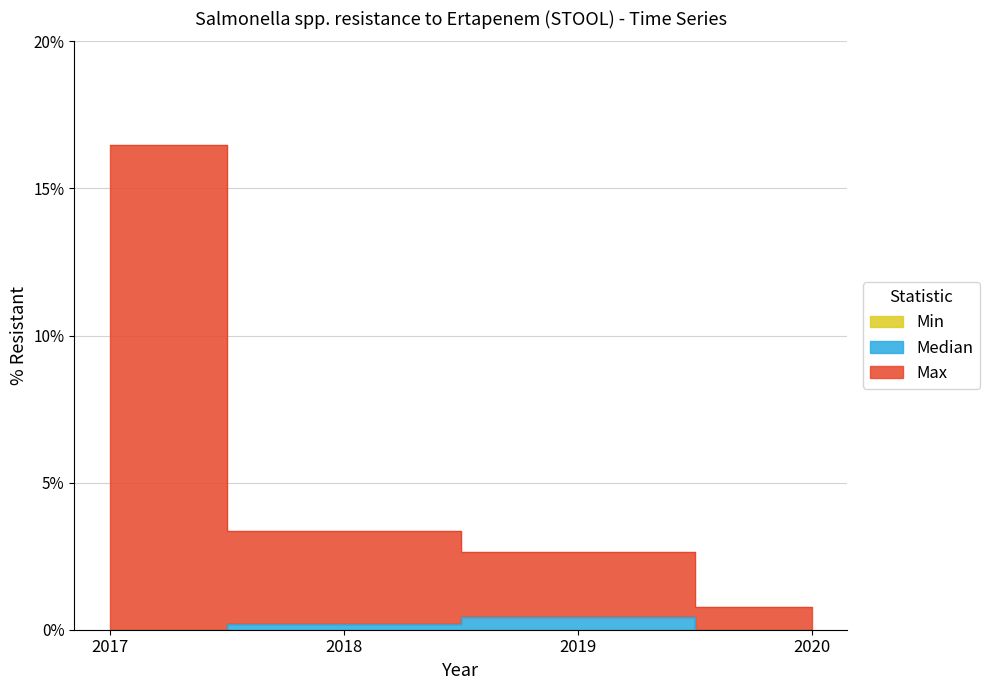

Which series has the largest total across all categories?

Max